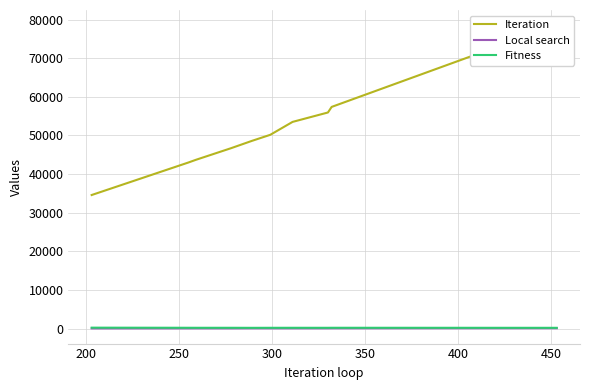

True or false: Fitness has a value of 262 at 350.

False